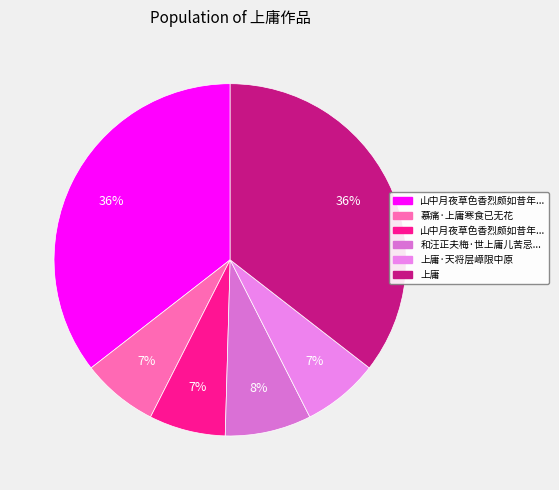

Count the number of slices in the pie.

6